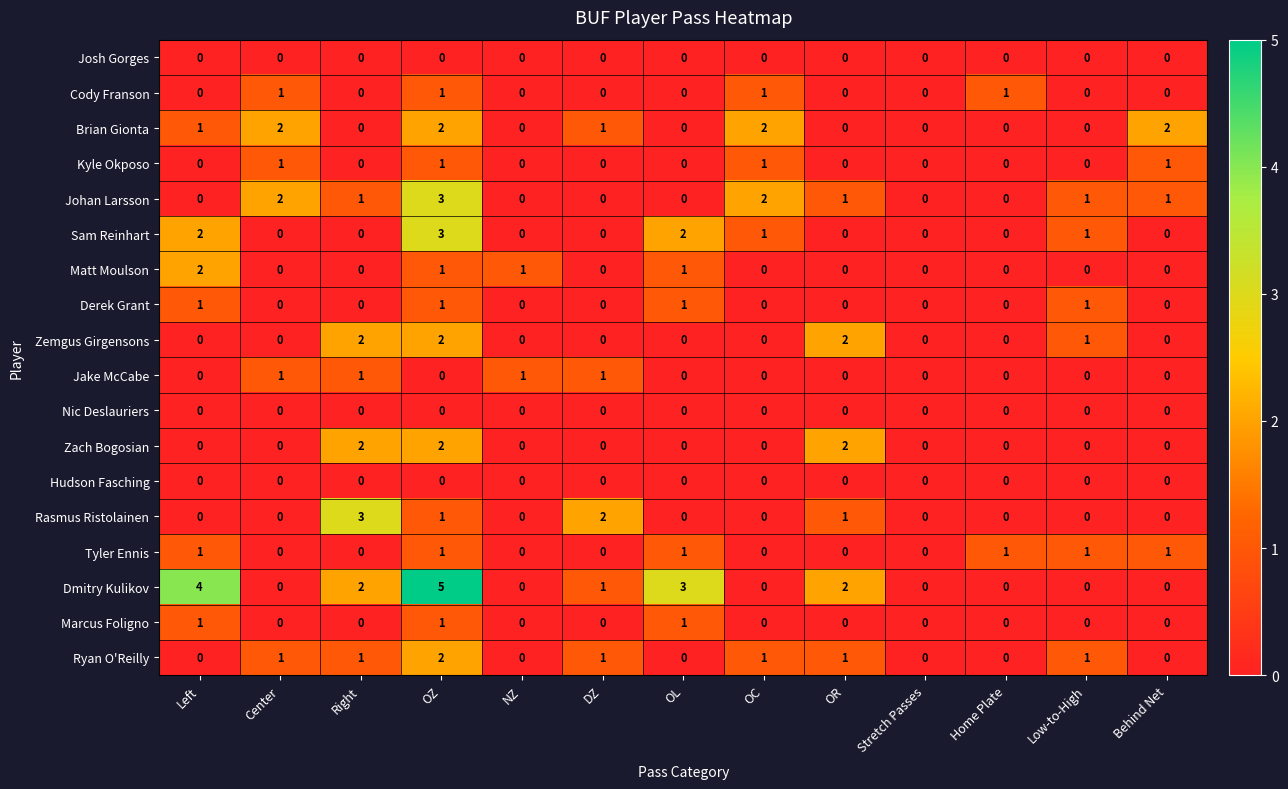

Count the number of data series in this chart.

18